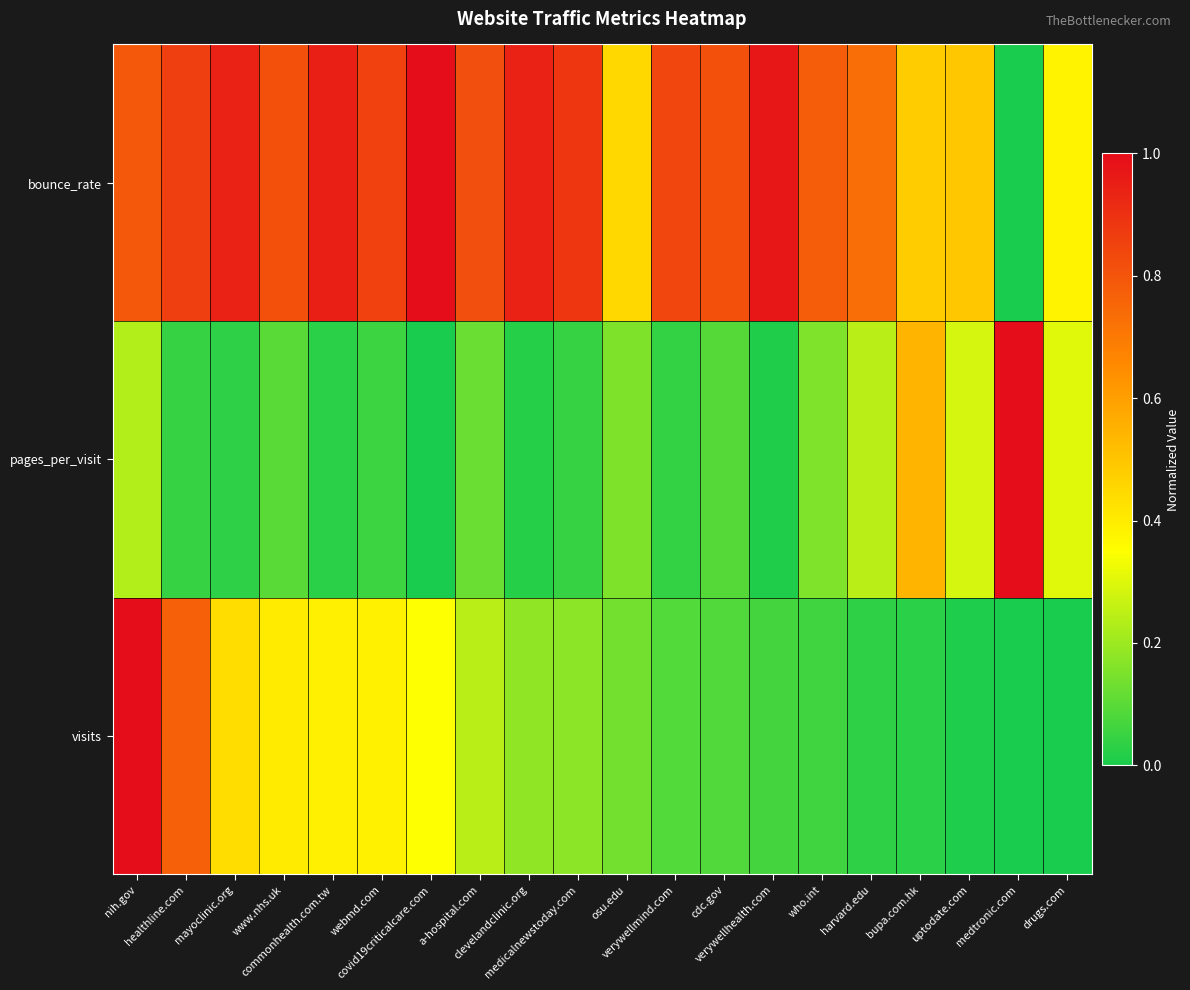

What is the greatest value displayed?

1.0